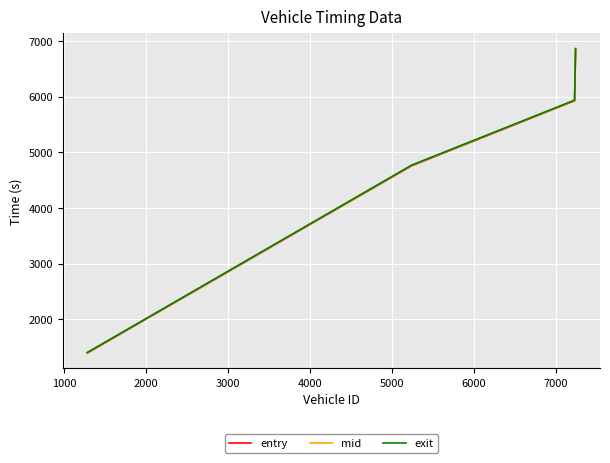

What is the difference between the maximum and second lowest values in the exit series?

2091.5